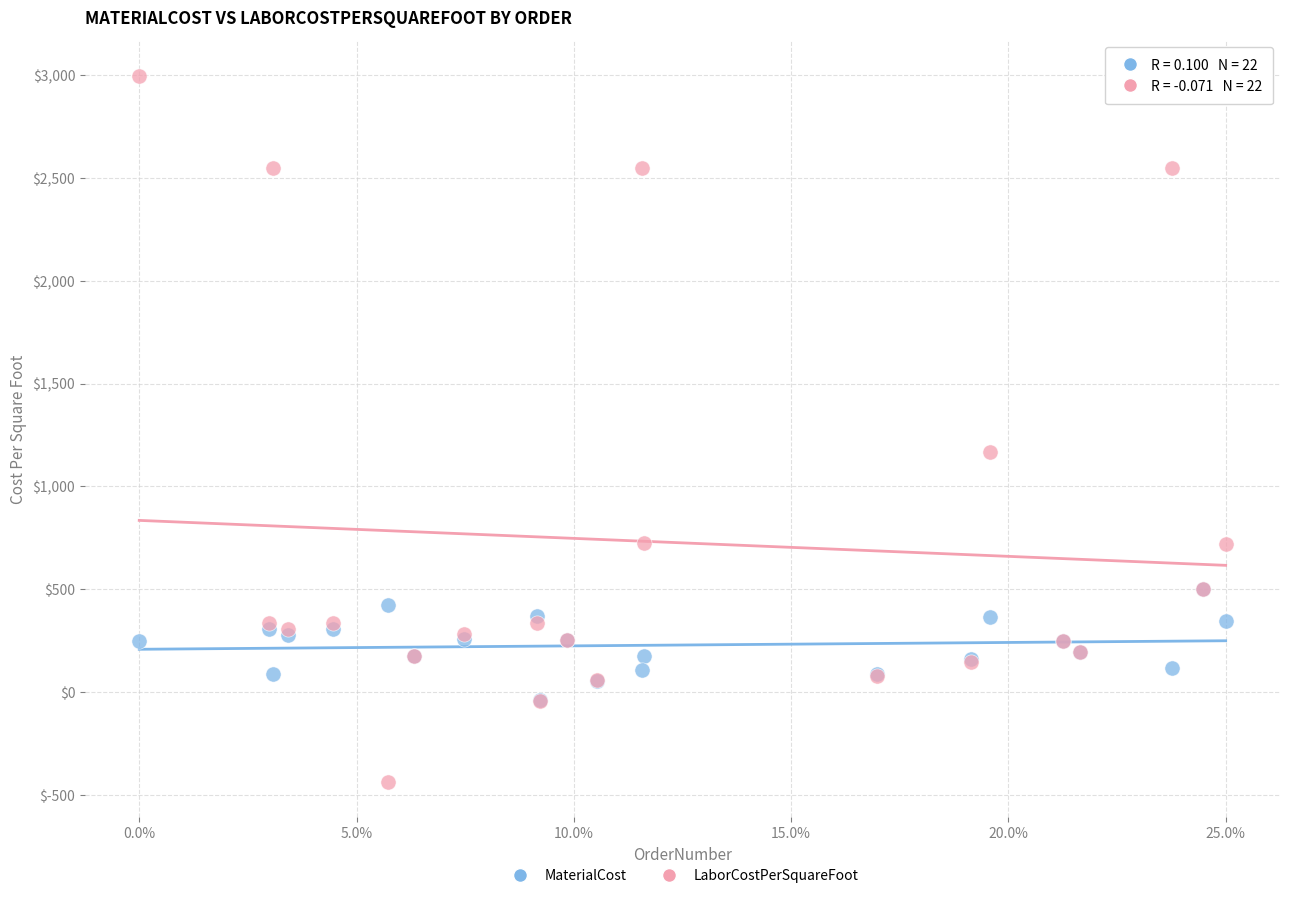

Which series reaches the minimum Y coordinate?

LaborCostPerSquareFoot